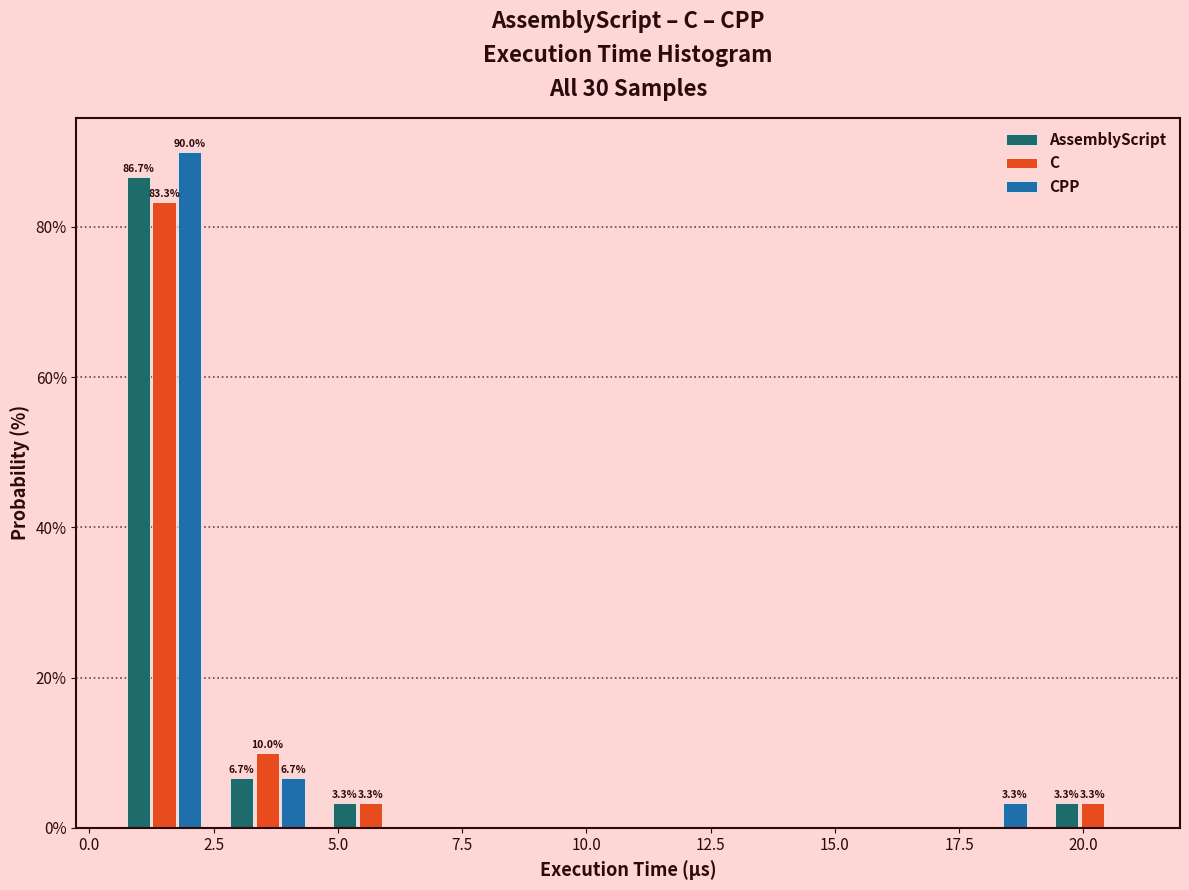

In the CPP series, which range on the x-axis has the tallest bar?

0.5 to 2.5